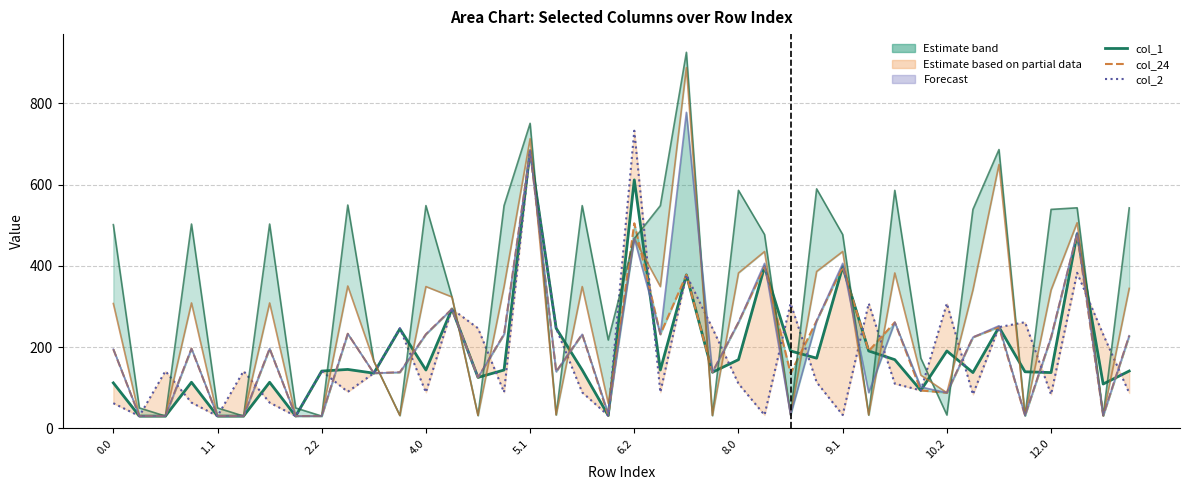

What is the value of the col_23 point at the 10th from the left?

232.9